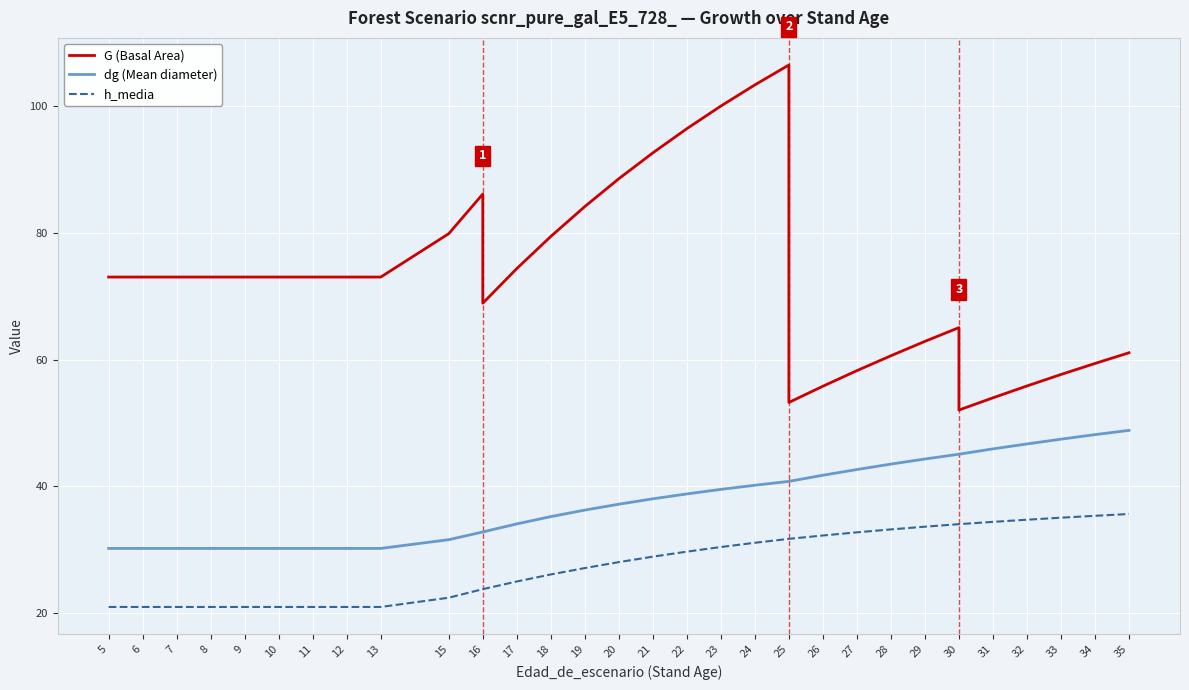

True or false: dg (Mean diameter) has a value of 30.2 at 5.

True